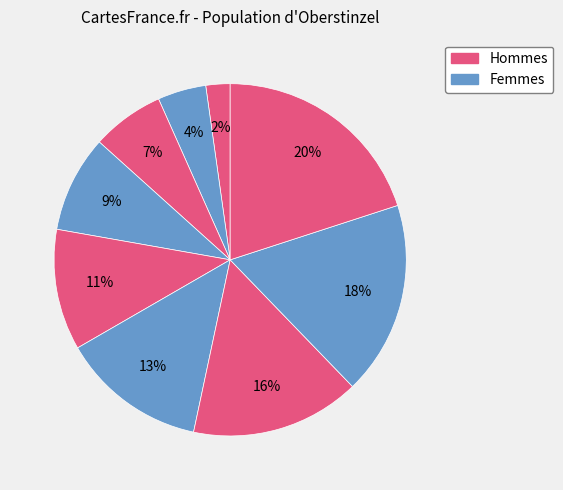

How many segments does this pie chart have?

9